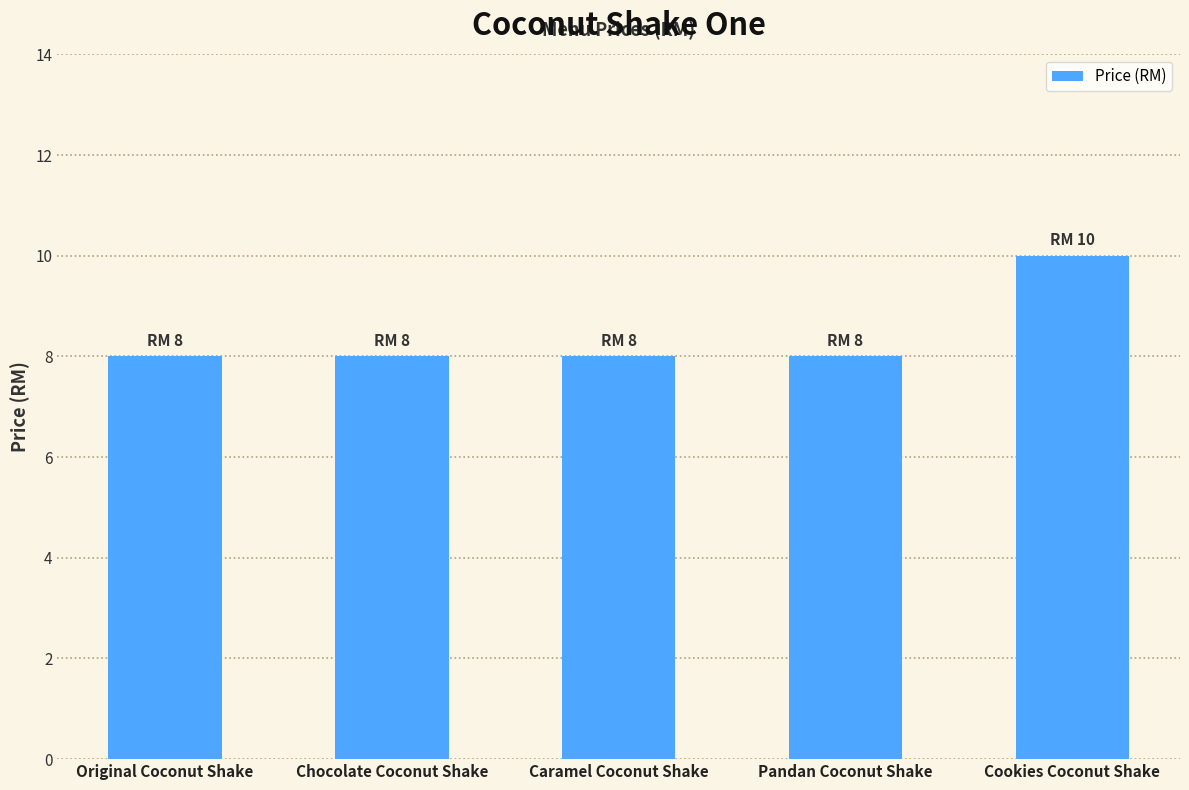

The value at Cookies Coconut Shake is 10. True or false?

True